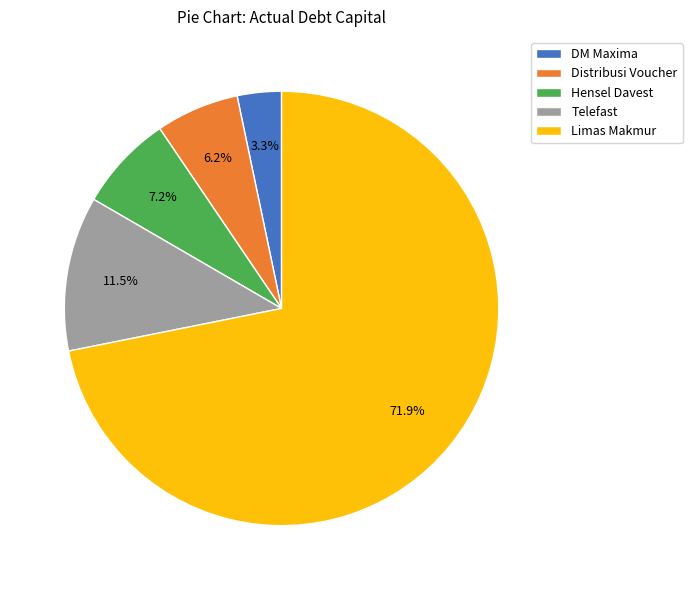

Which category accounts for the majority?

Limas Makmur